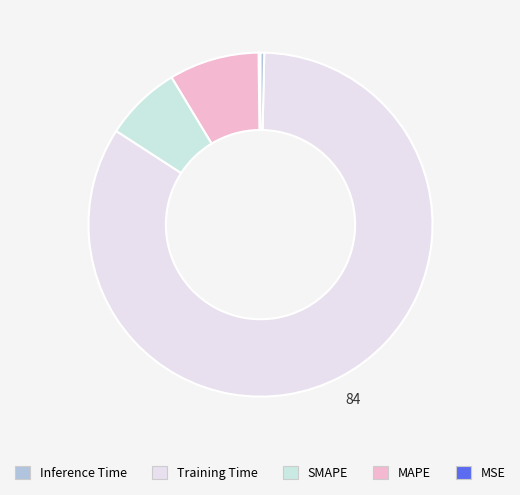

To the nearest percent, what is the average slice percentage?

20%